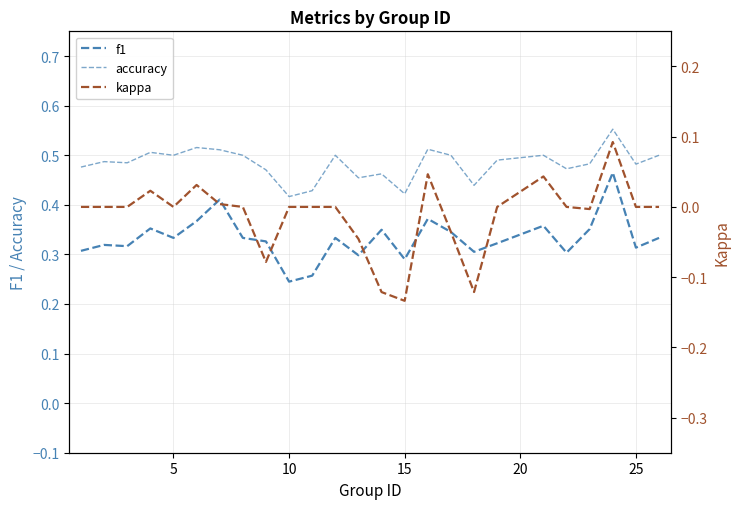

Does the chart have visible grid lines?

Yes